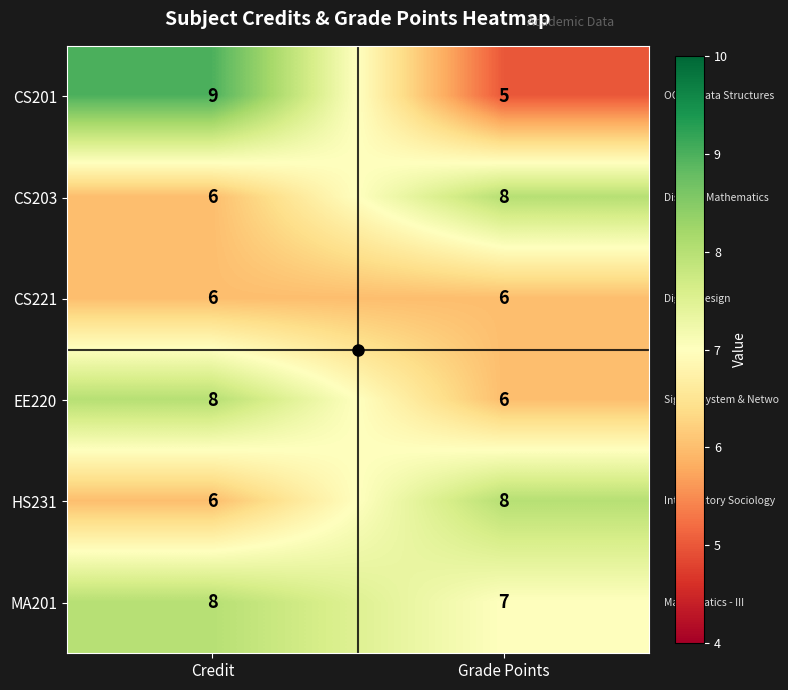

What is the approximate value of CS221 at Grade Points?

6